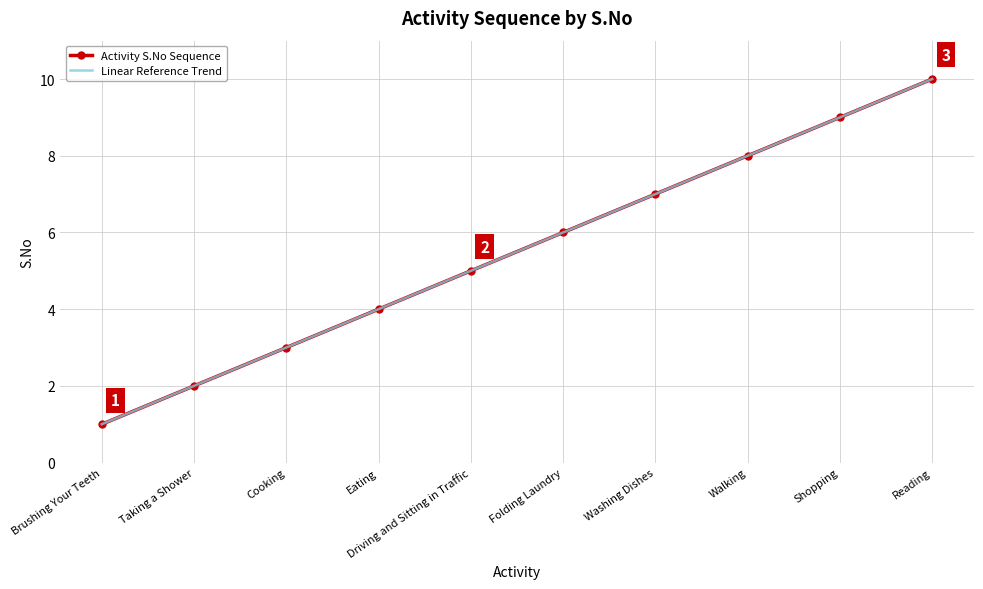

True or false: Linear Reference Trend has more than 0 points higher than both neighbors.

False